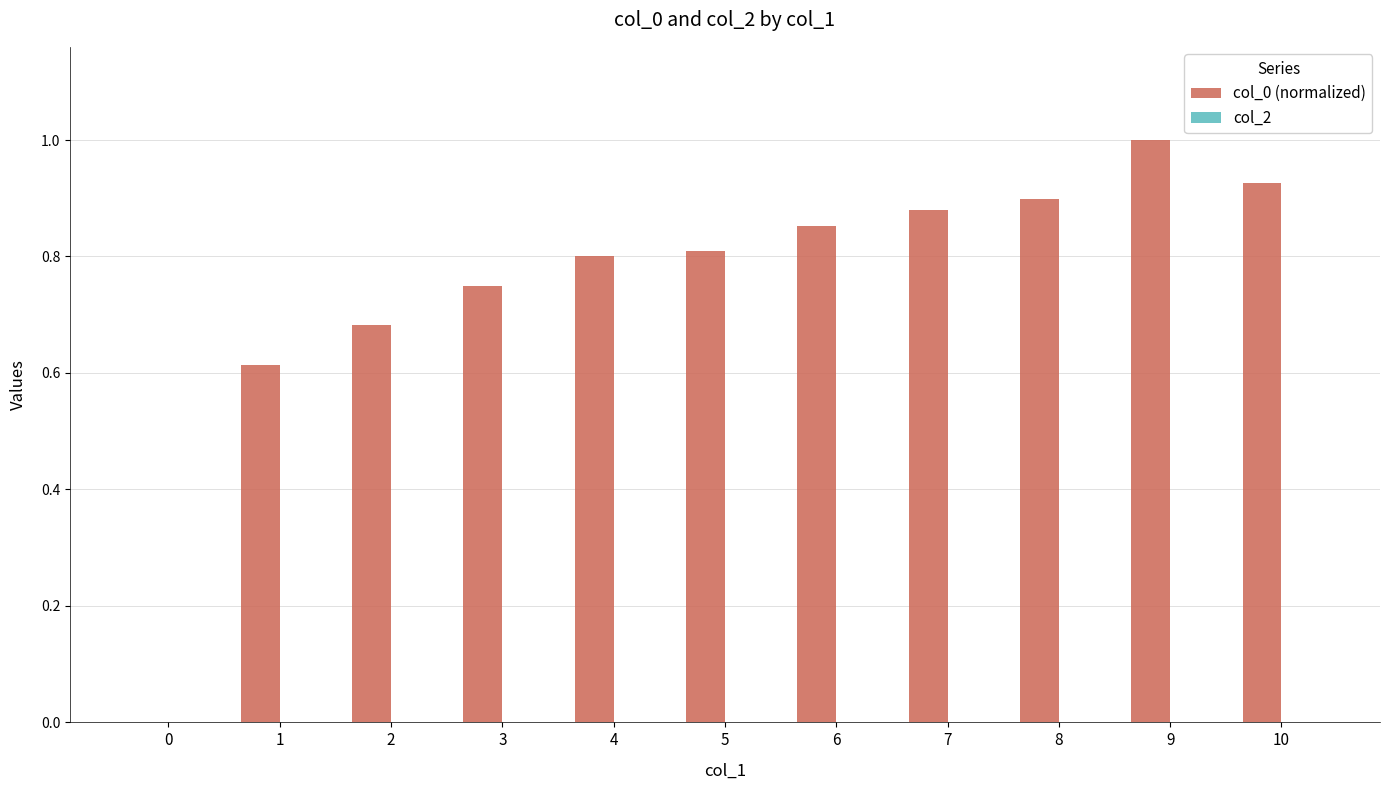

Which category has the highest value across all series?

9